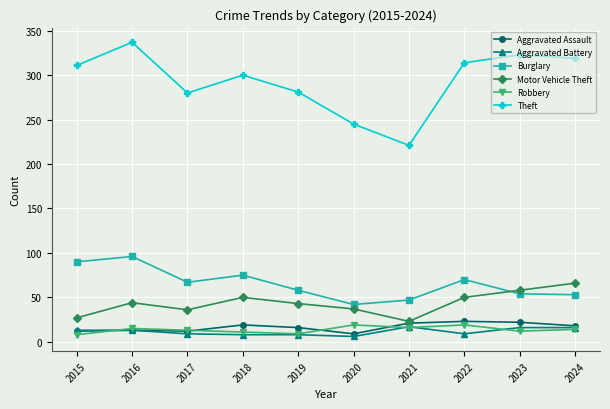

True or false: Theft and Robbery intersect in this chart.

False